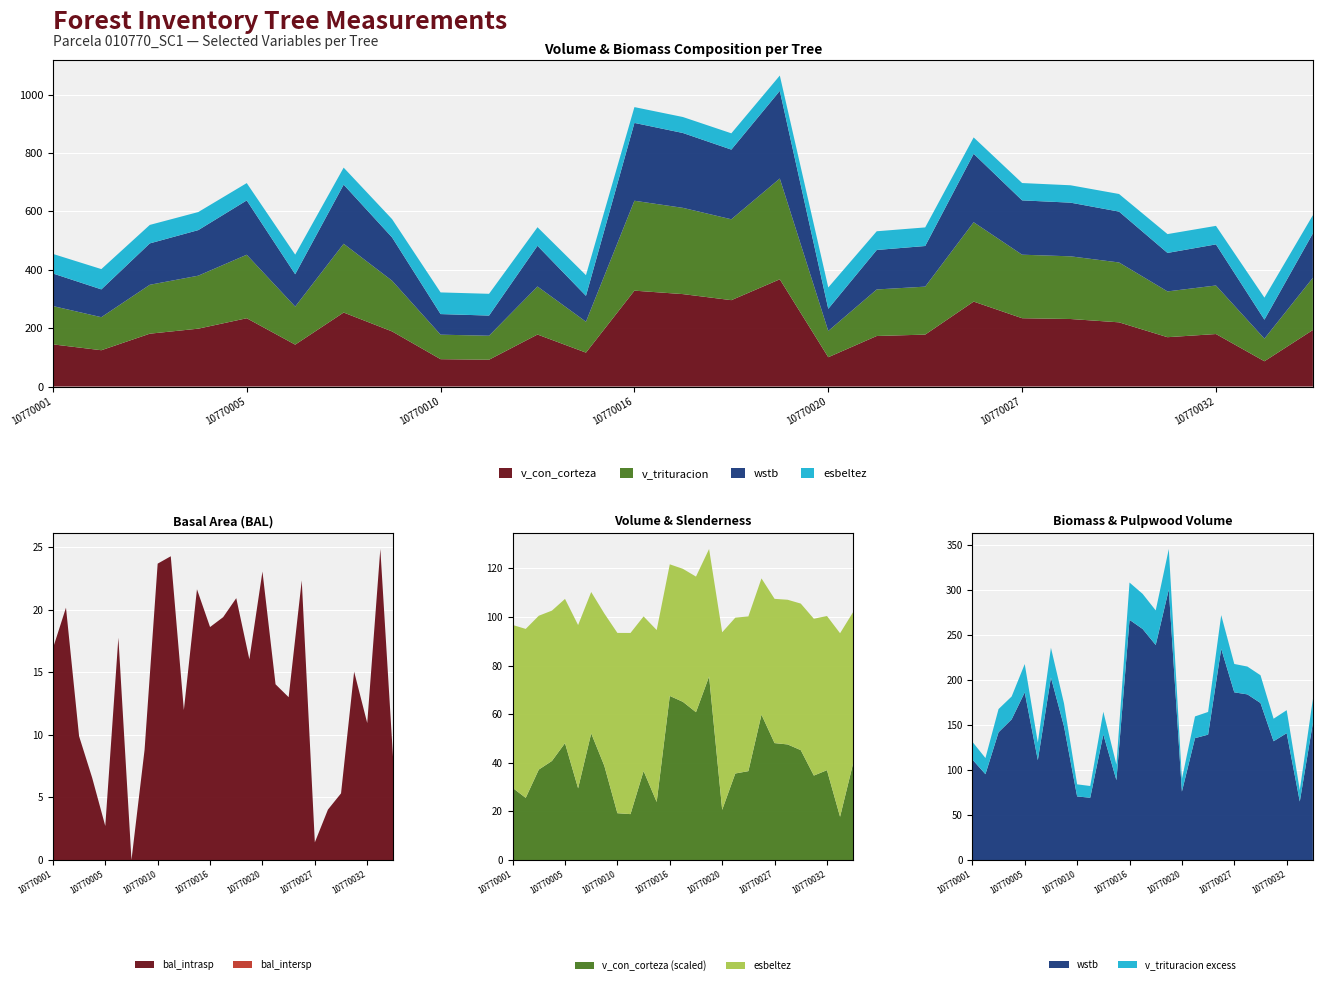

Reading left to right, transcribe all the data shown in this chart.

bal: 16.9	20.2	9.9	6.6	2.7	17.8	0.0	8.8	23.7	24.3	12.0	21.6	18.6	19.4	20.9	16.1	23.1	14.1	13.0	22.4	1.4	4.0	5.3	15.1	10.9	24.9	7.7
bal_intrasp: 16.9	20.2	9.9	6.6	2.7	17.8	0.0	8.8	23.7	24.3	12.0	21.6	18.6	19.4	20.9	16.1	23.1	14.1	13.0	22.4	1.4	4.0	5.3	15.1	10.9	24.9	7.7
esbeltez: 67.0	69.5	63.3	61.9	59.4	67.2	58.2	62.7	74.2	74.6	63.6	70.8	54.2	54.7	55.8	52.5	73.1	64.1	63.7	56.1	59.4	59.5	60.3	64.5	63.5	75.5	62.2
v_con_corteza: 144.4	124.4	181.0	198.2	234.0	143.5	253.5	188.8	93.7	91.8	178.2	116.2	328.5	316.7	295.9	367.4	100.4	173.2	177.9	291.0	234.0	231.3	219.9	169.0	179.8	86.6	193.7
v_trituracion: 131.3	113.2	167.6	181.6	217.6	130.4	235.7	173.7	84.0	82.2	164.6	105.9	308.1	295.5	277.1	345.3	90.0	159.4	164.4	271.9	217.7	214.8	205.1	156.9	166.4	77.6	178.9
wstb: 111.6	95.3	141.8	156.1	186.1	110.9	202.6	148.2	70.6	69.1	139.4	88.6	266.7	256.5	238.7	300.4	75.9	135.3	139.2	234.5	186.2	183.9	174.3	131.9	140.8	64.9	152.3